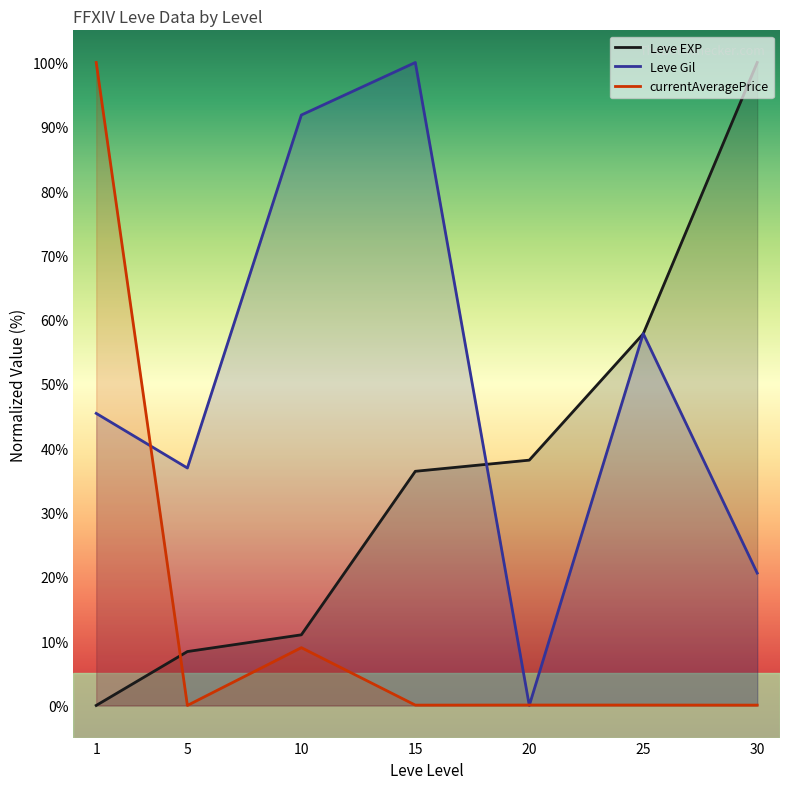

At how many categories does at least one series exceed 29?

7